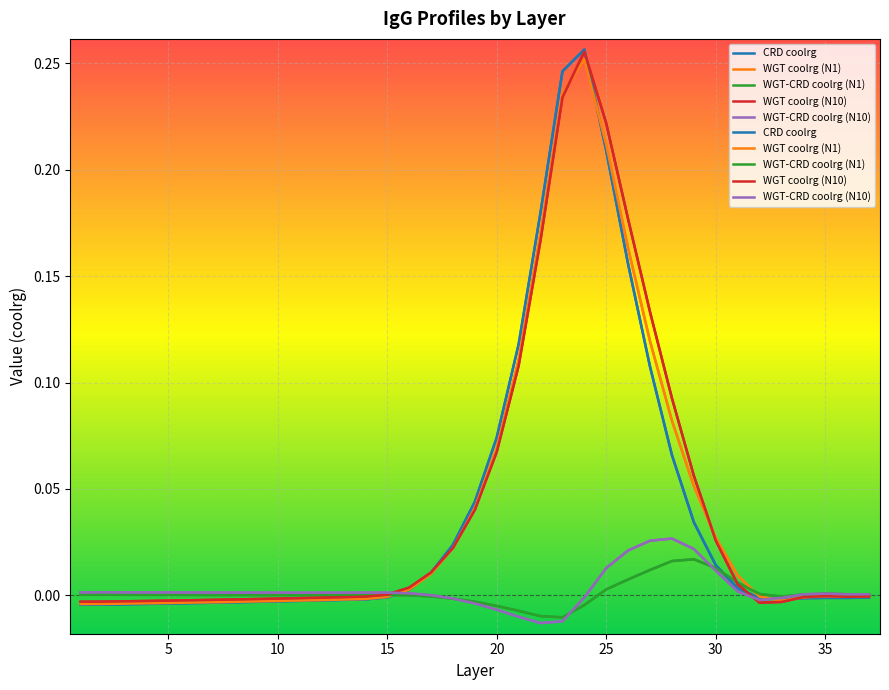

True or false: WGT-CRD coolrg (N10) has a value of 0.0 at 34.

False